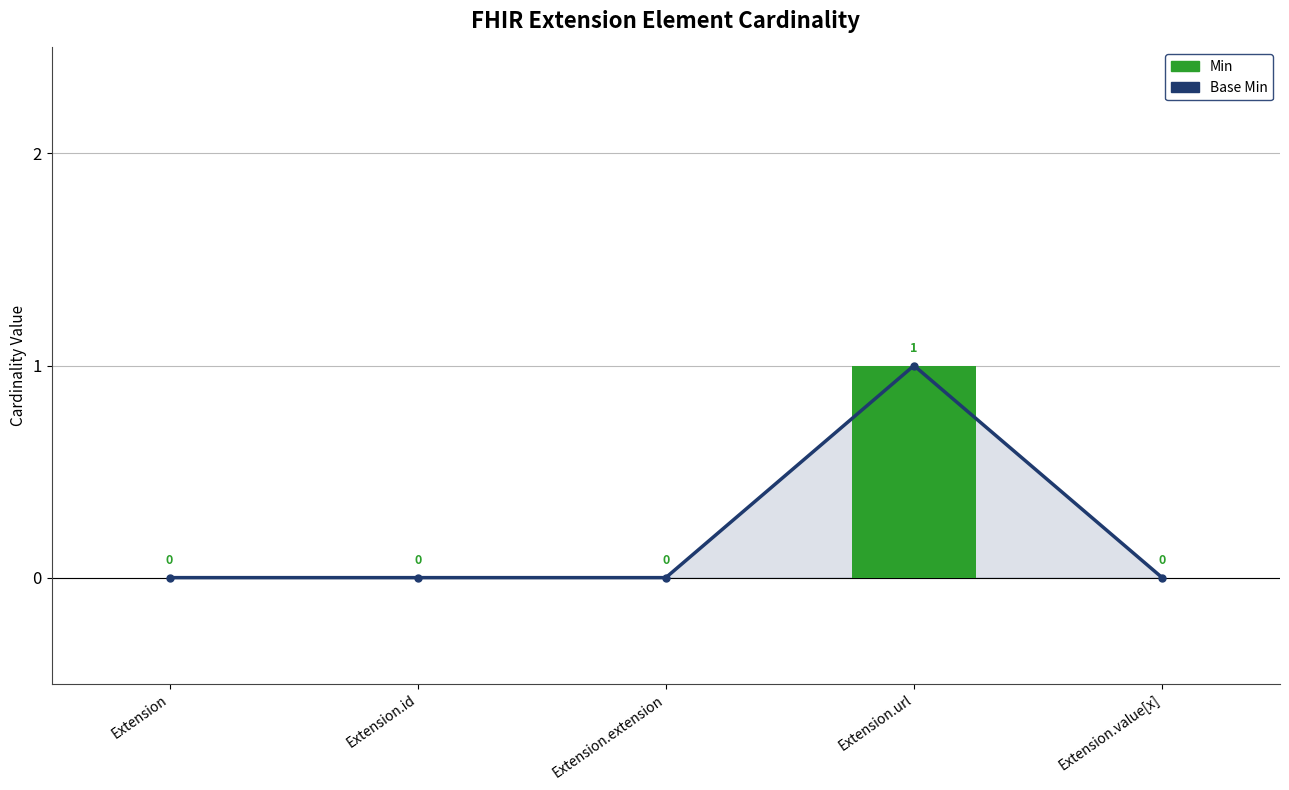

What is the label of the 2nd bar from the right?

Extension.url